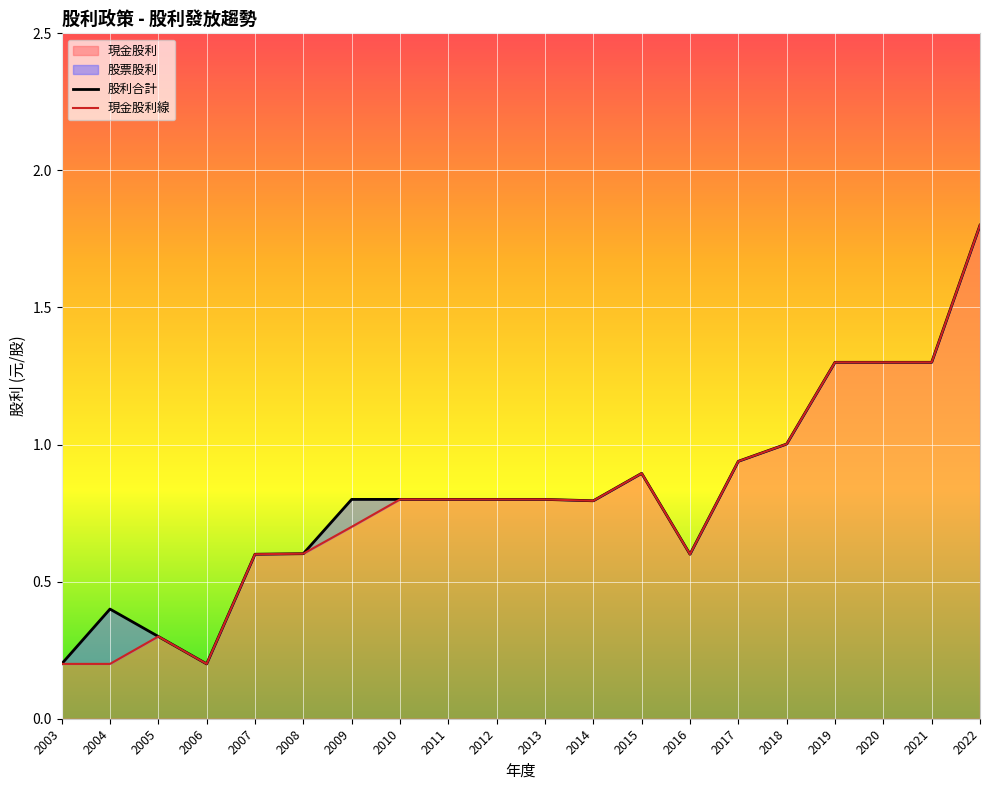

Between 2022 and 2014, which series saw the biggest shift?

現金股利